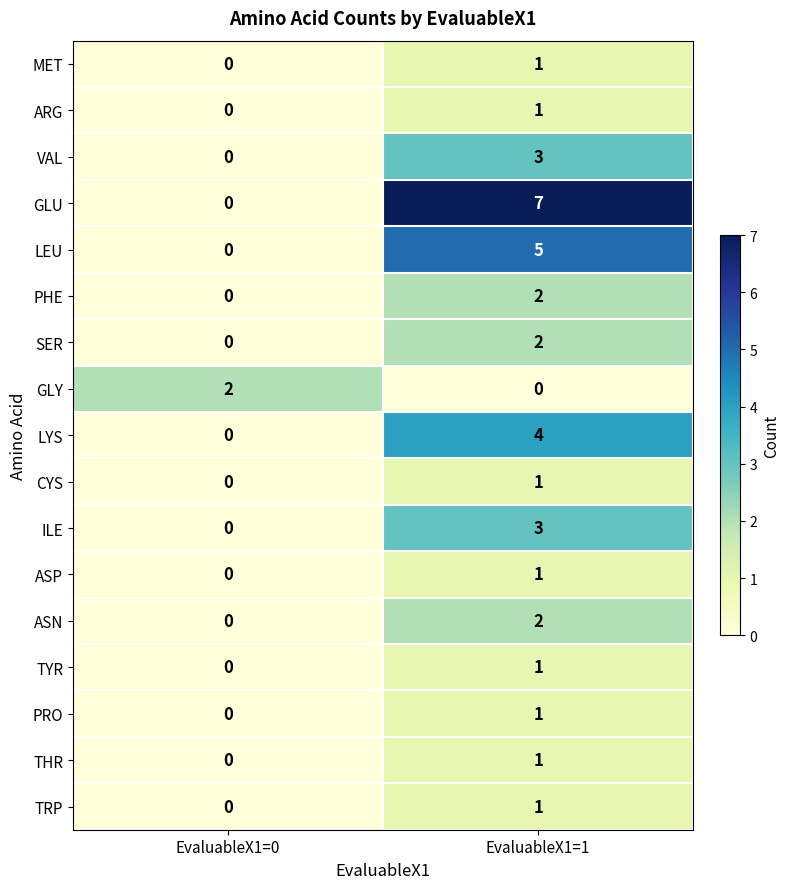

Which series has the largest total across all categories?

GLU